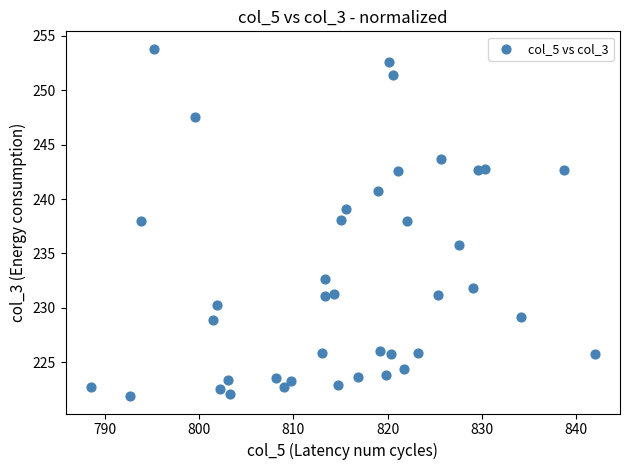

What is the range of X values (max minus min)?

53.5